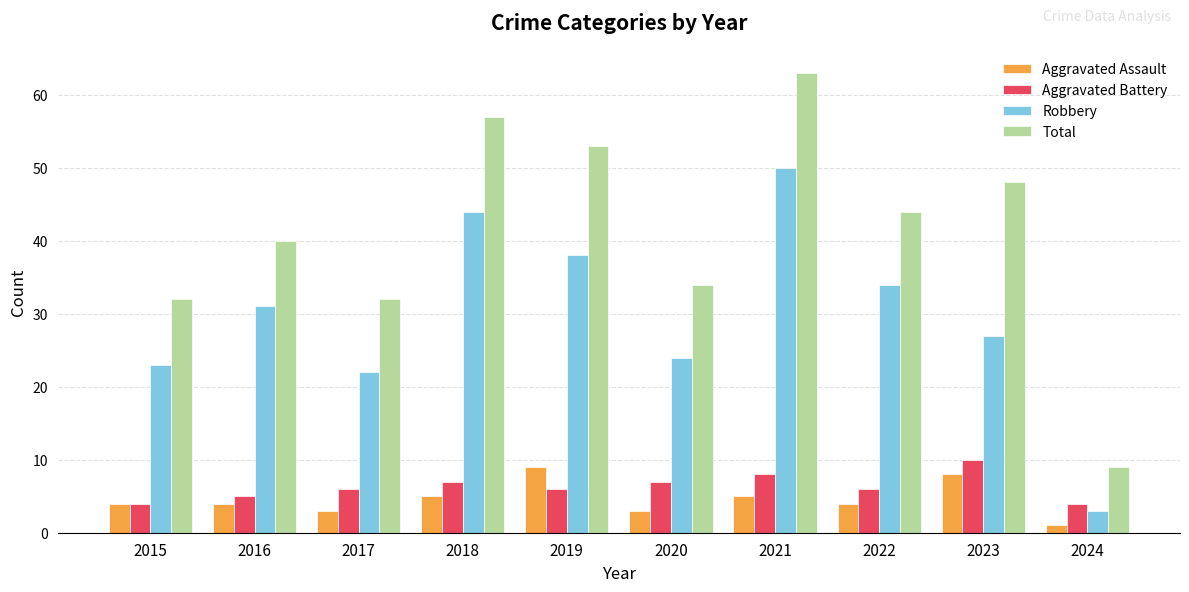

Which series has the widest spread of values?

Total